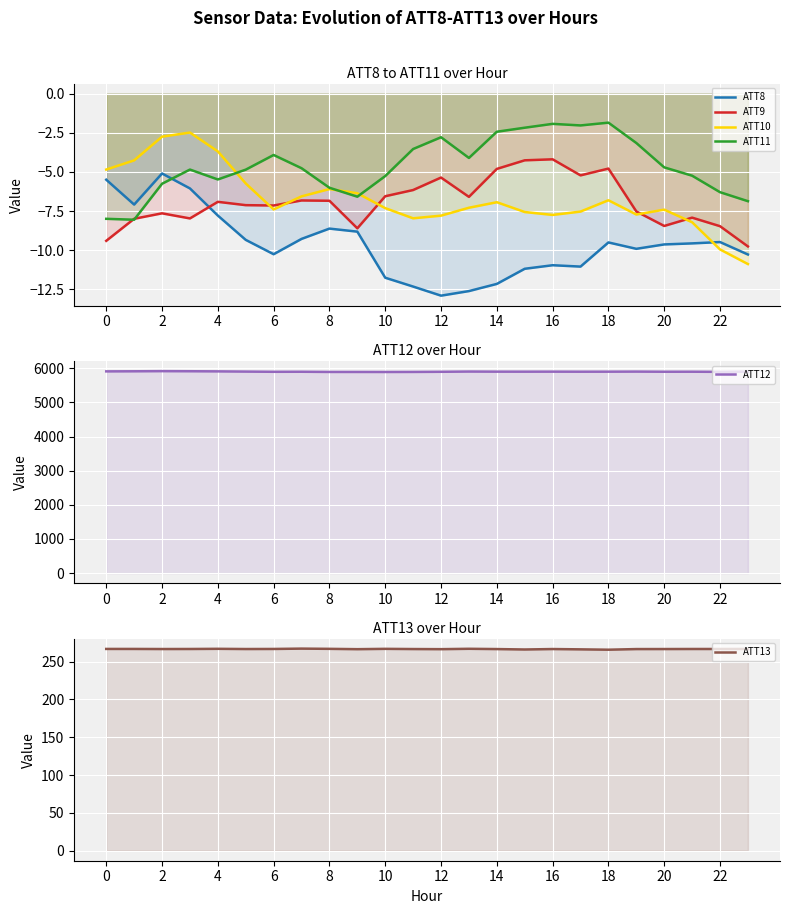

True or false: ATT13 and ATT8 cross at least once.

False